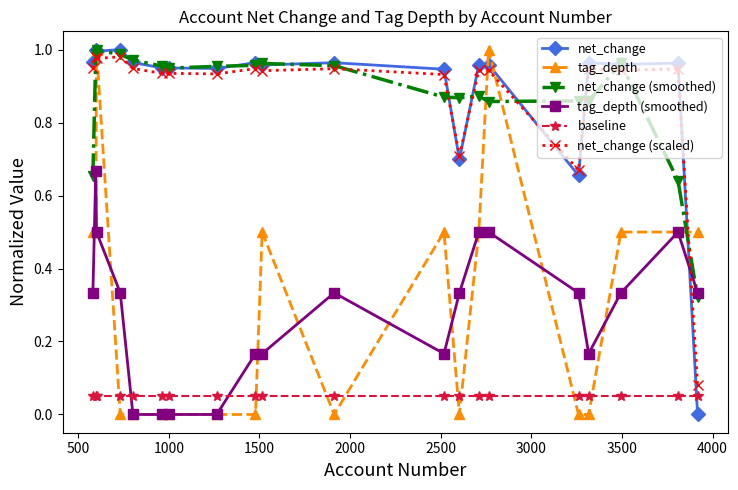

True or false: tag_depth has more than 1 interior local peaks.

True